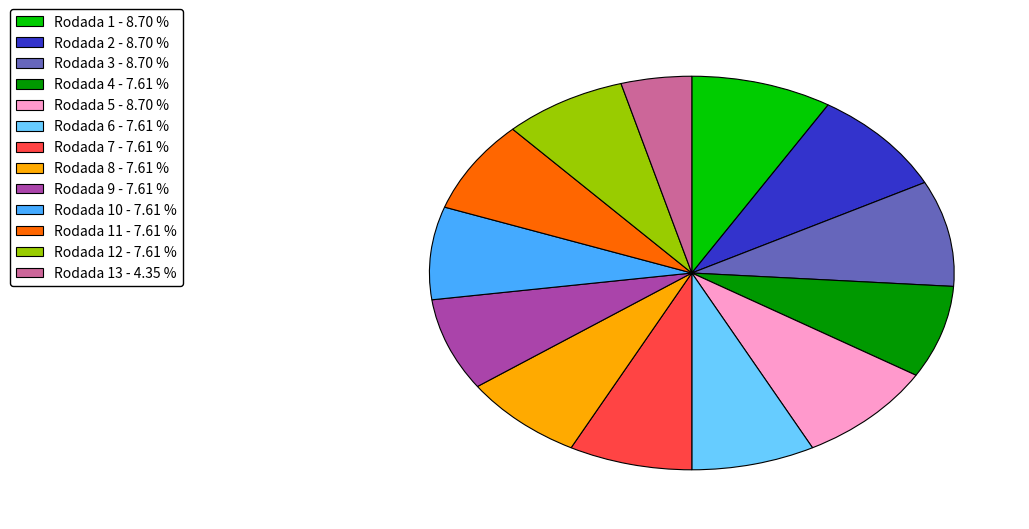

Combined, do Rodada 6 - 7.61 % and Rodada 13 - 4.35 % account for over 50%?

No